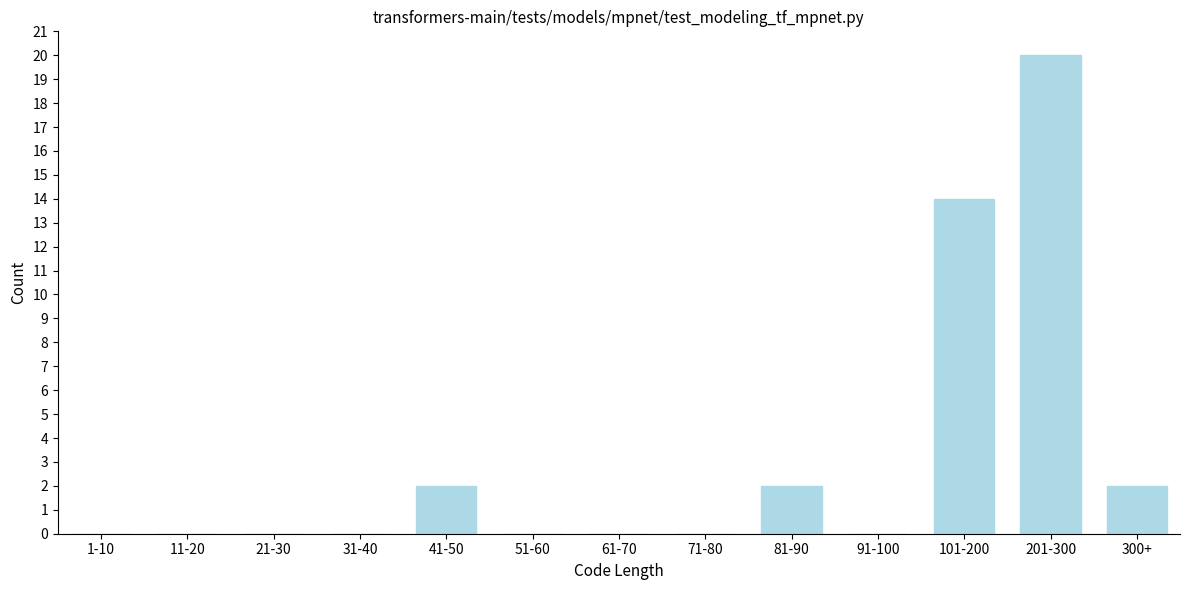

Reading left to right, list all the values displayed in this chart.

1-10=0	11-20=0	21-30=0	31-40=0	41-50=2	51-60=0	61-70=0	71-80=0	81-90=2	91-100=0	101-200=14	201-300=20	300+=2